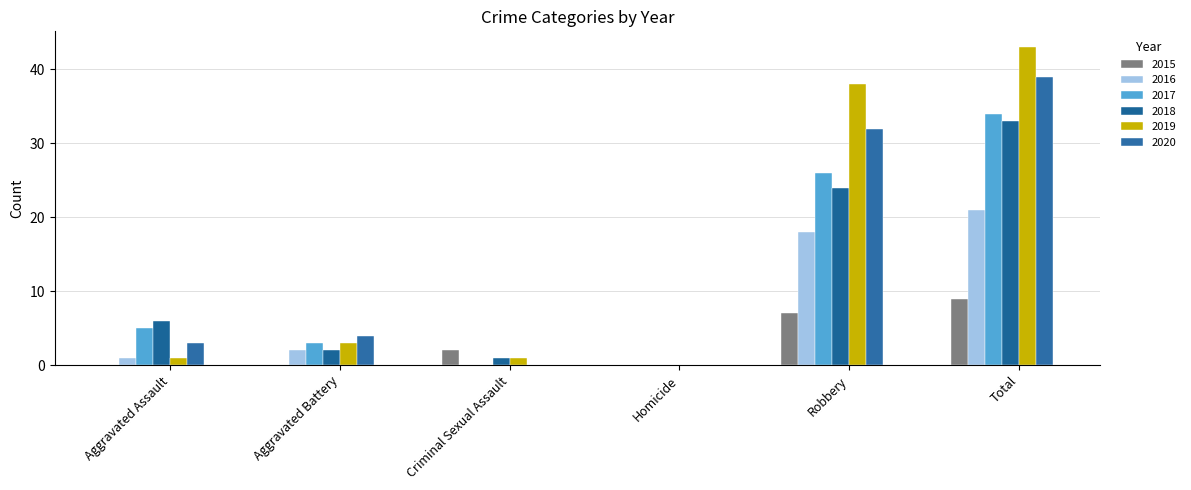

Reading left to right, extract all data points from this chart.

2015: 0	0	2	0	7	9
2016: 1	2	0	0	18	21
2017: 5	3	0	0	26	34
2018: 6	2	1	0	24	33
2019: 1	3	1	0	38	43
2020: 3	4	0	0	32	39